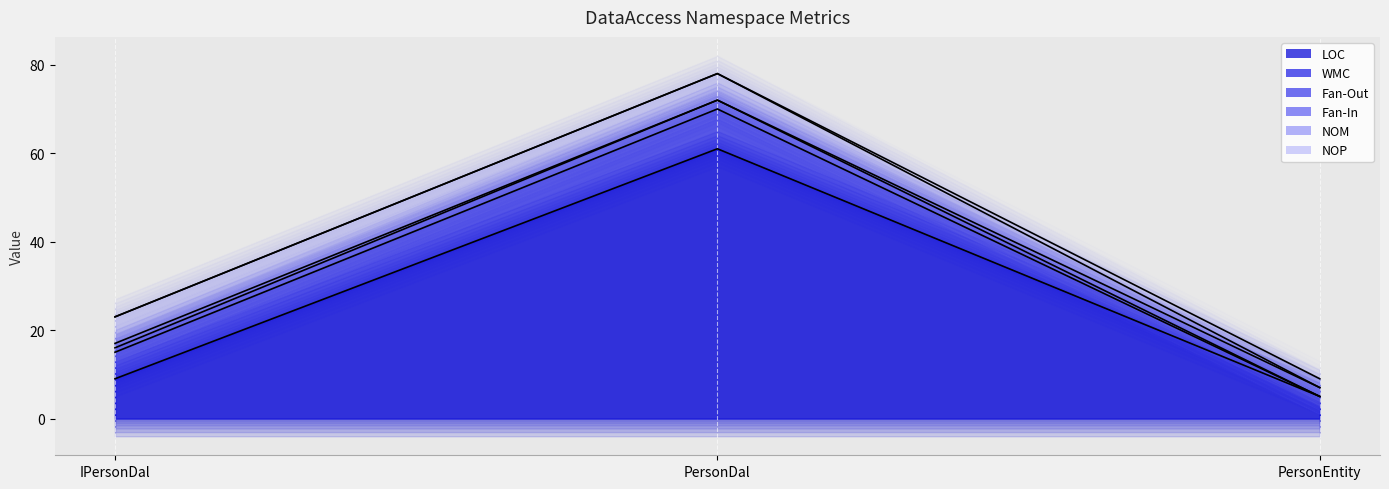

Which series has the largest range (max minus min)?

LOC